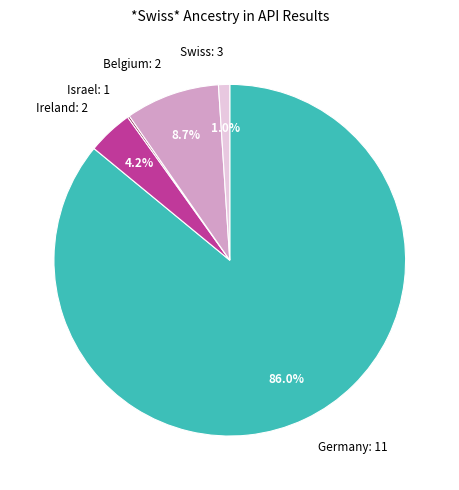

Is the sum of Swiss: 3 and Belgium: 2 greater than half?

No